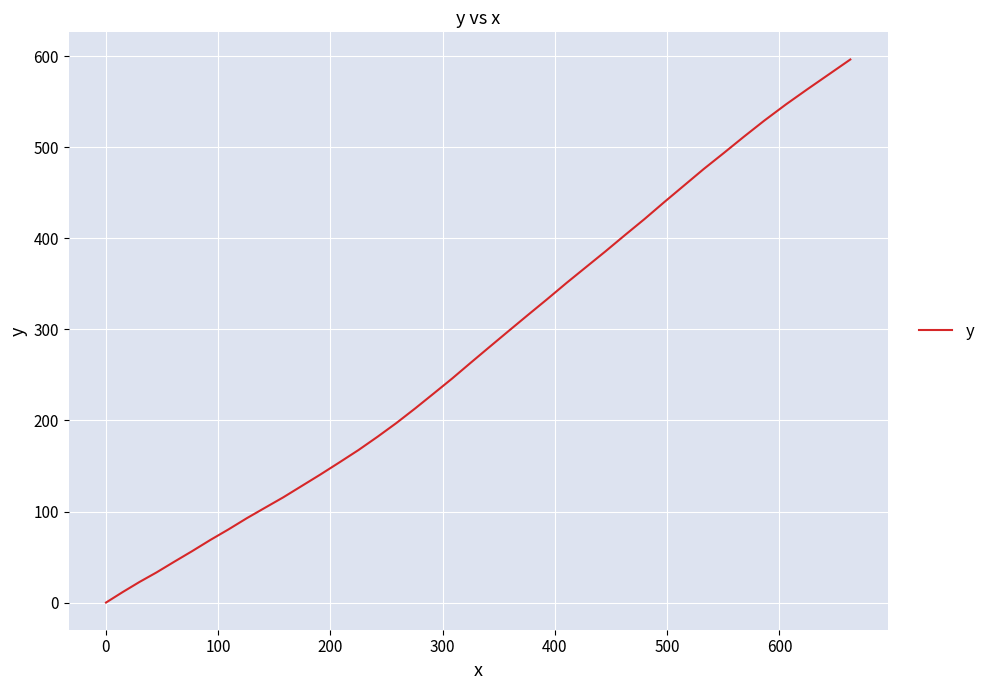

What is the maximum value shown in the chart?

596.5